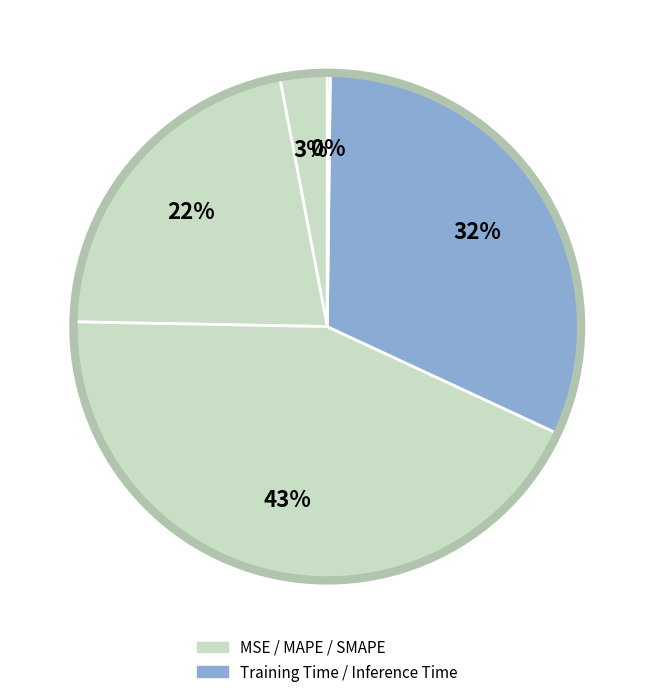

Does any single category account for the majority?

No